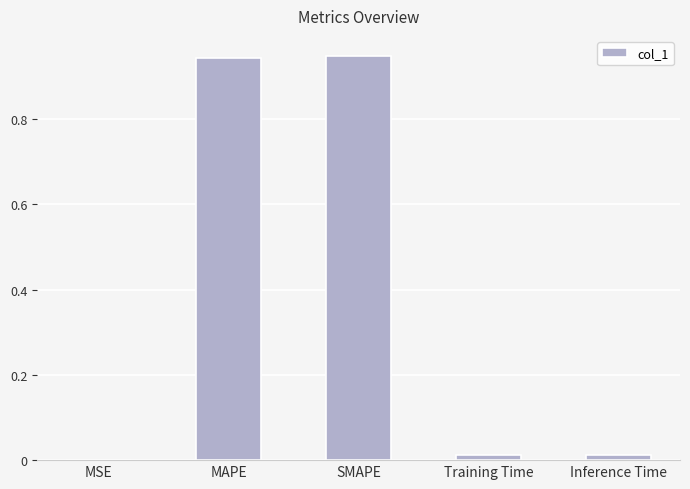

What is the sum of all values?

1.9